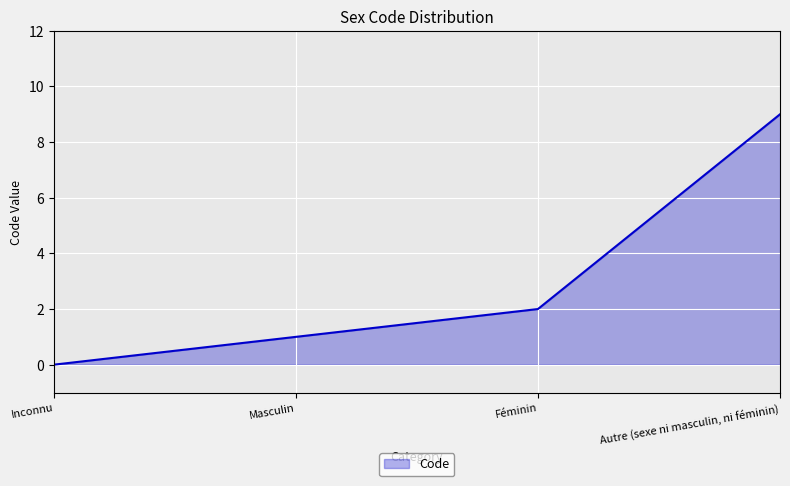

What is the maximum value shown in the chart?

9